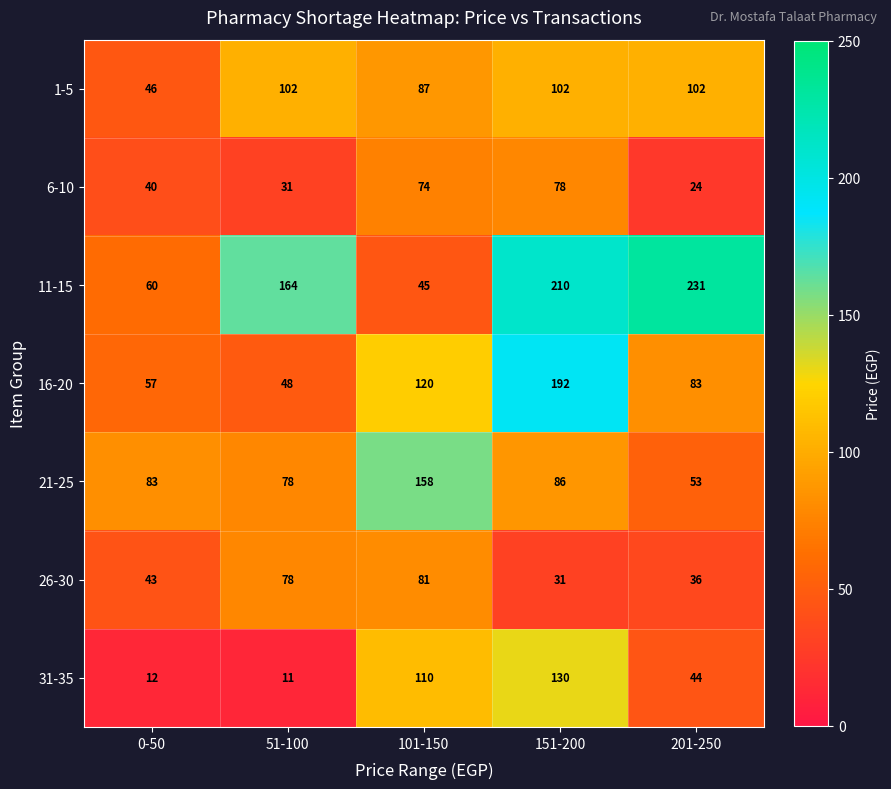

What is the sum of the 31-35 values at 101-150 and 0-50?

122